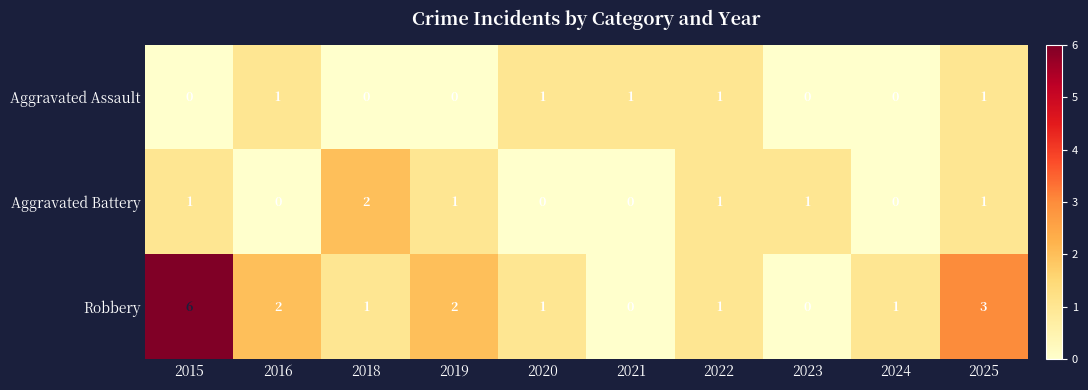

Rank the series by their maximum value, from highest to lowest.

Robbery, Aggravated Battery, Aggravated Assault